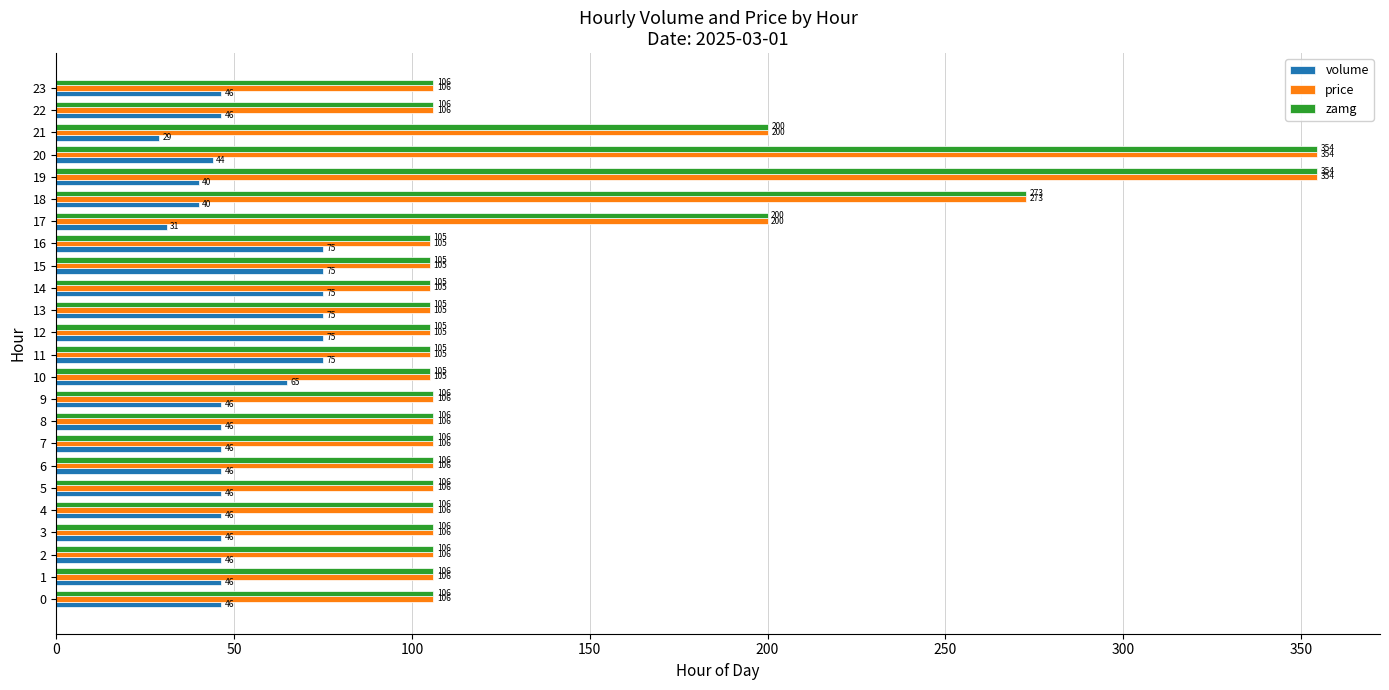

At which label is zamg closest to 229?

21